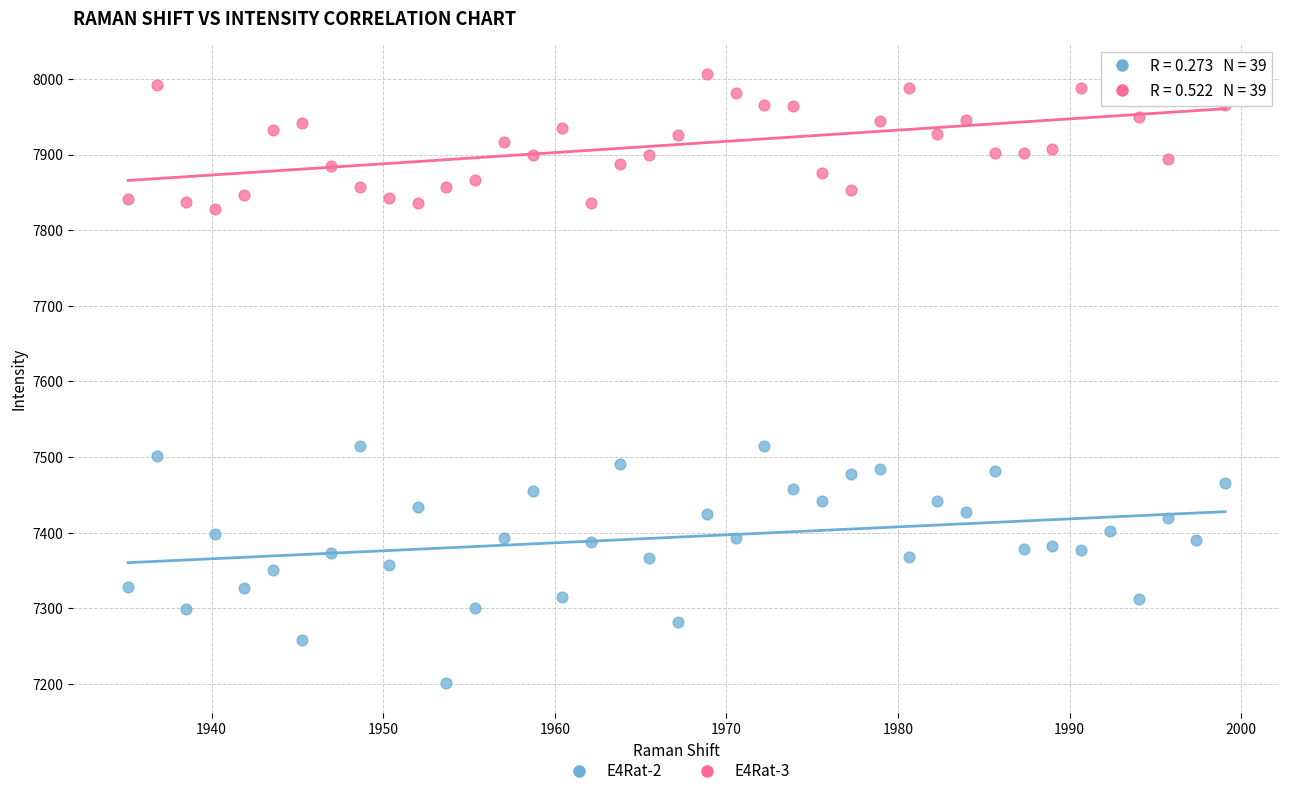

Across all data points, what is the range of X values (max minus min)?

63.9